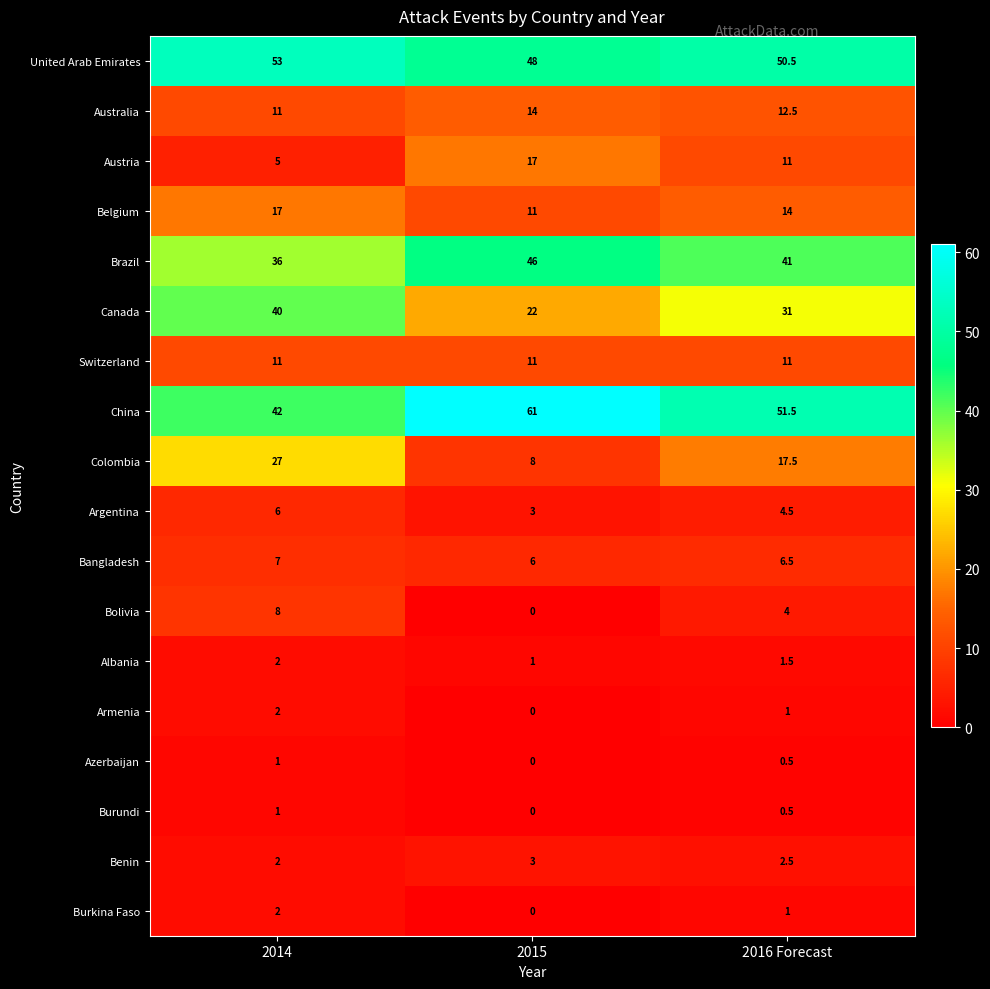

Where is Canada nearest to the value 31?

2016 Forecast